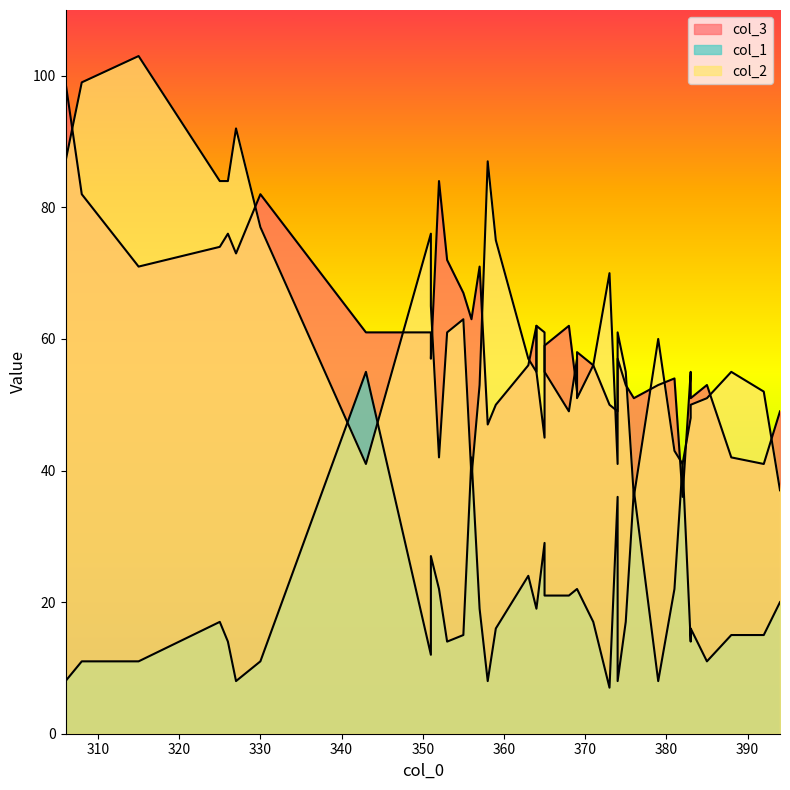

List the series in order of their peak value, lowest first.

col_1, col_3, col_2